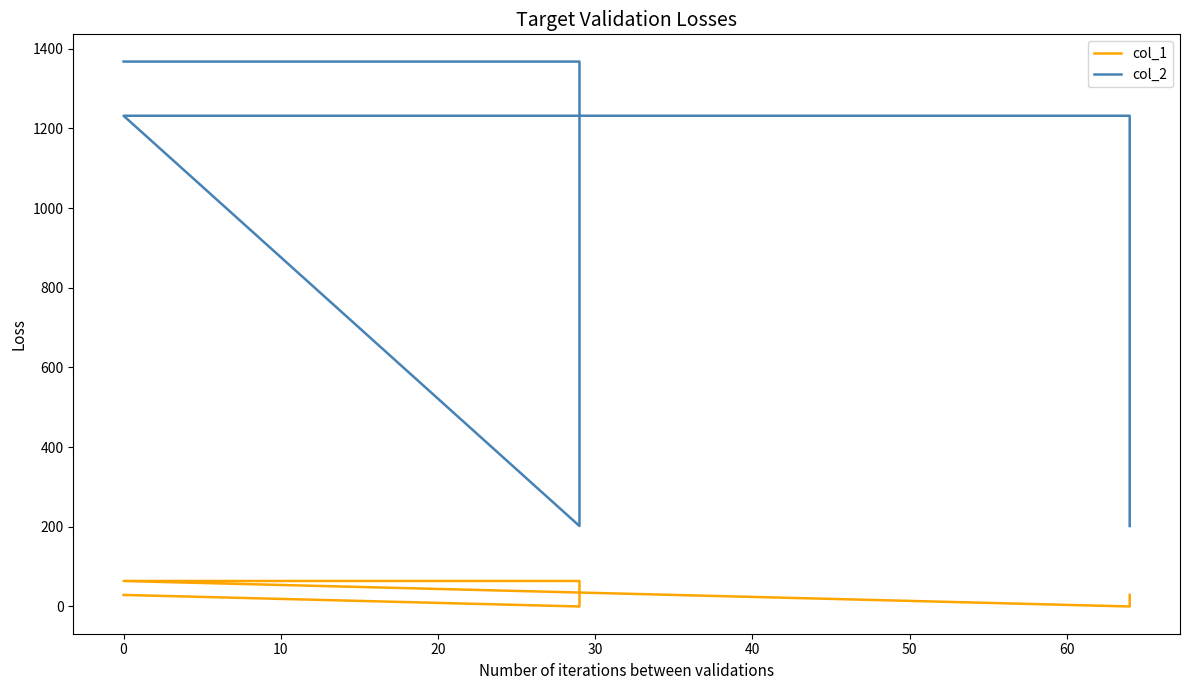

At how many categories does at least one series exceed 428?

4